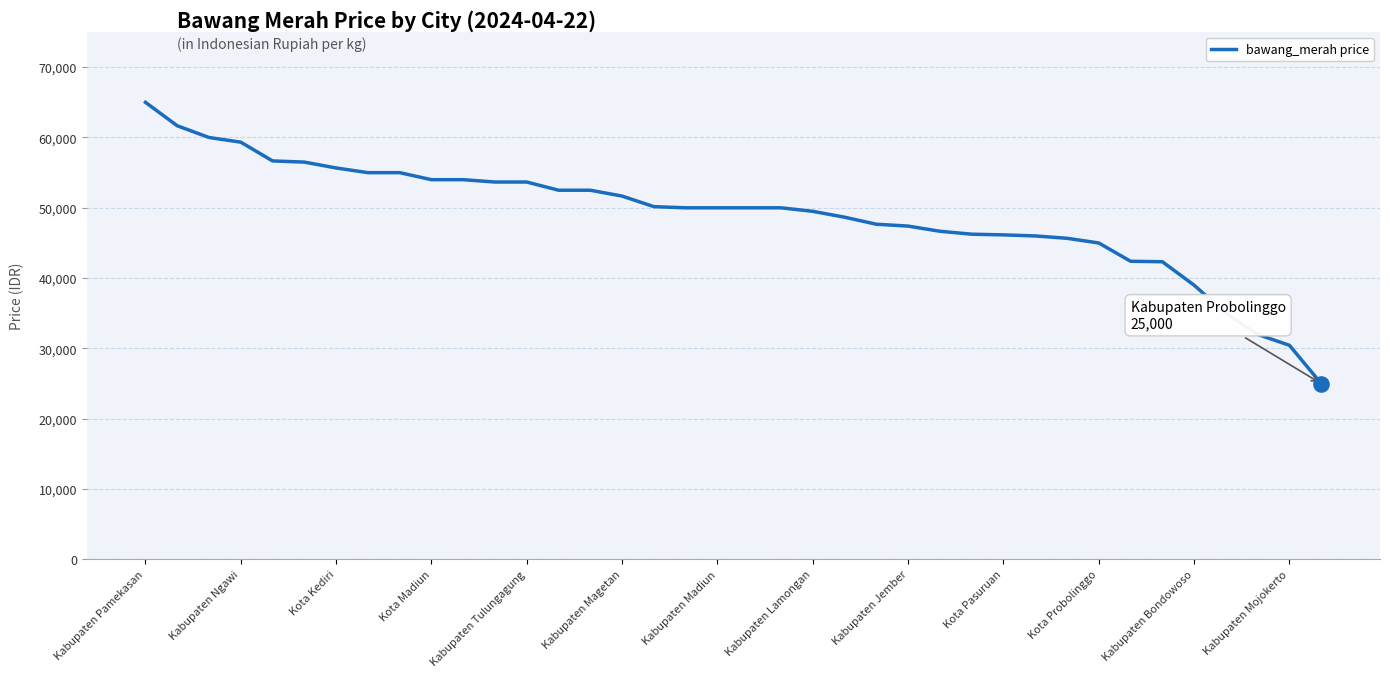

What is the minimum value shown in the chart?

25000